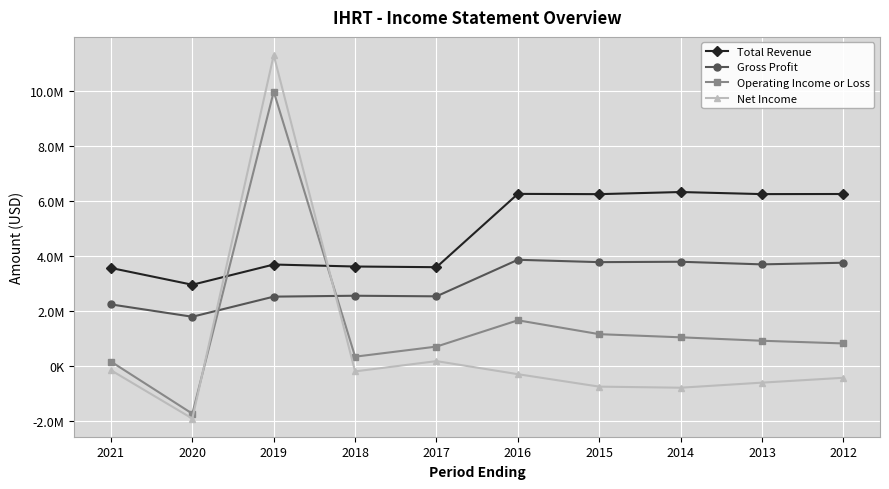

Which category has the lowest value across all series?

2020